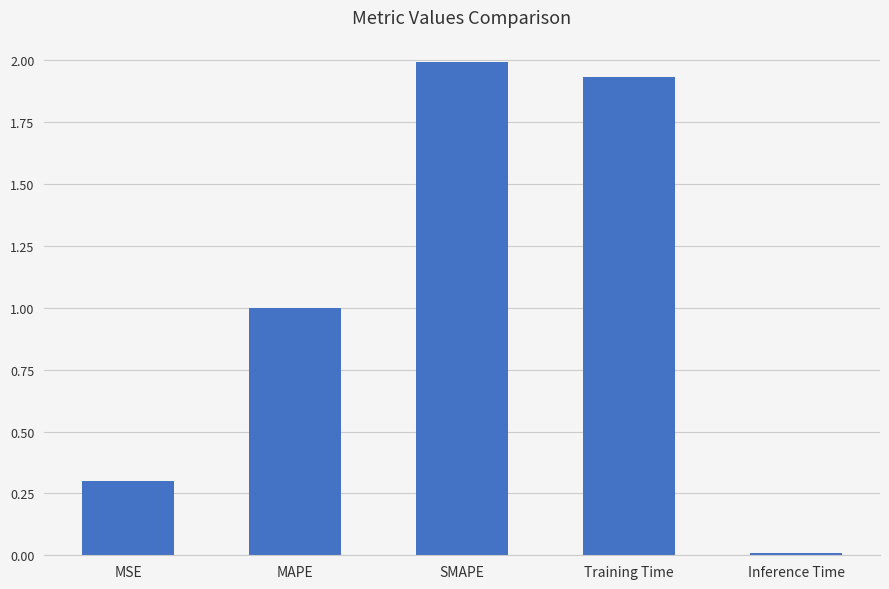

What is the sum of the values at Training Time and MSE?

2.2